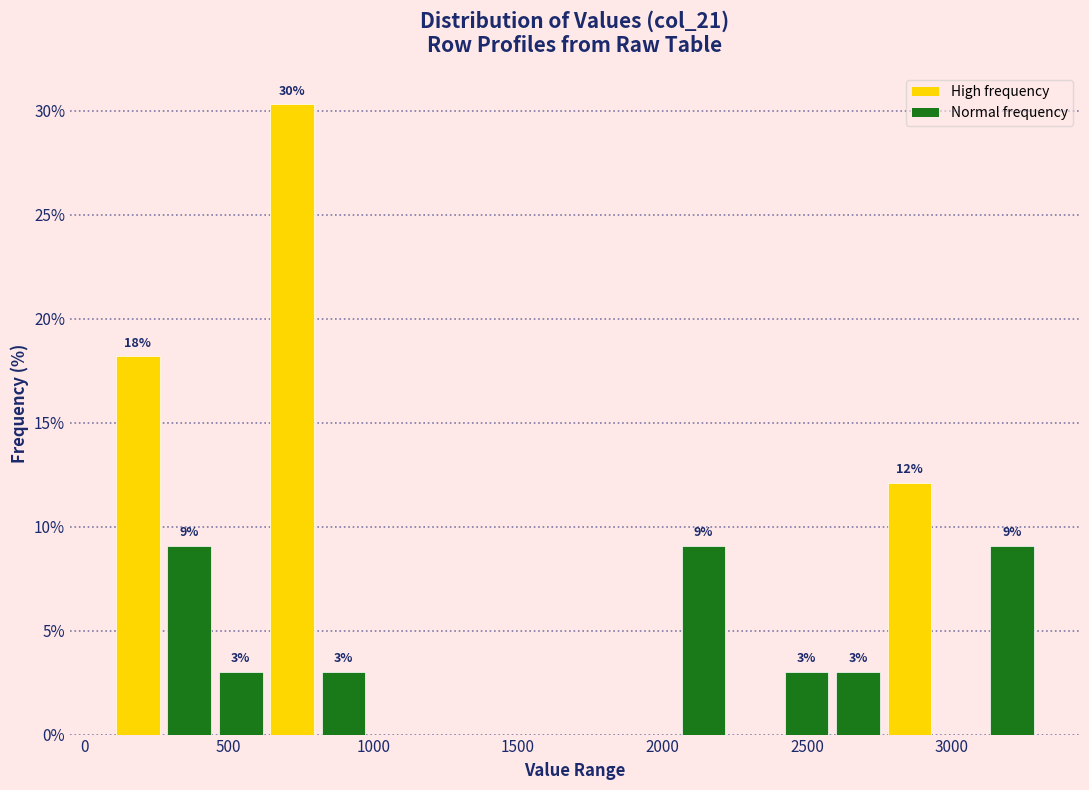

Around what value on the x-axis is the tallest bar? Give the approximate position of its centre, as read against the axis.

700